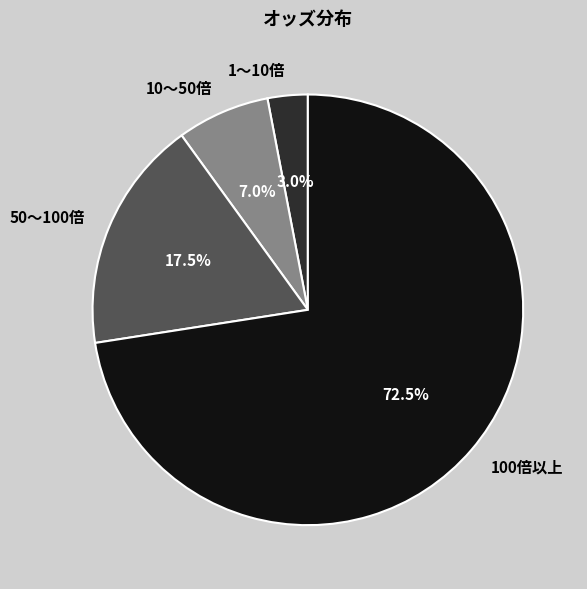

Is there a majority slice in this chart?

Yes